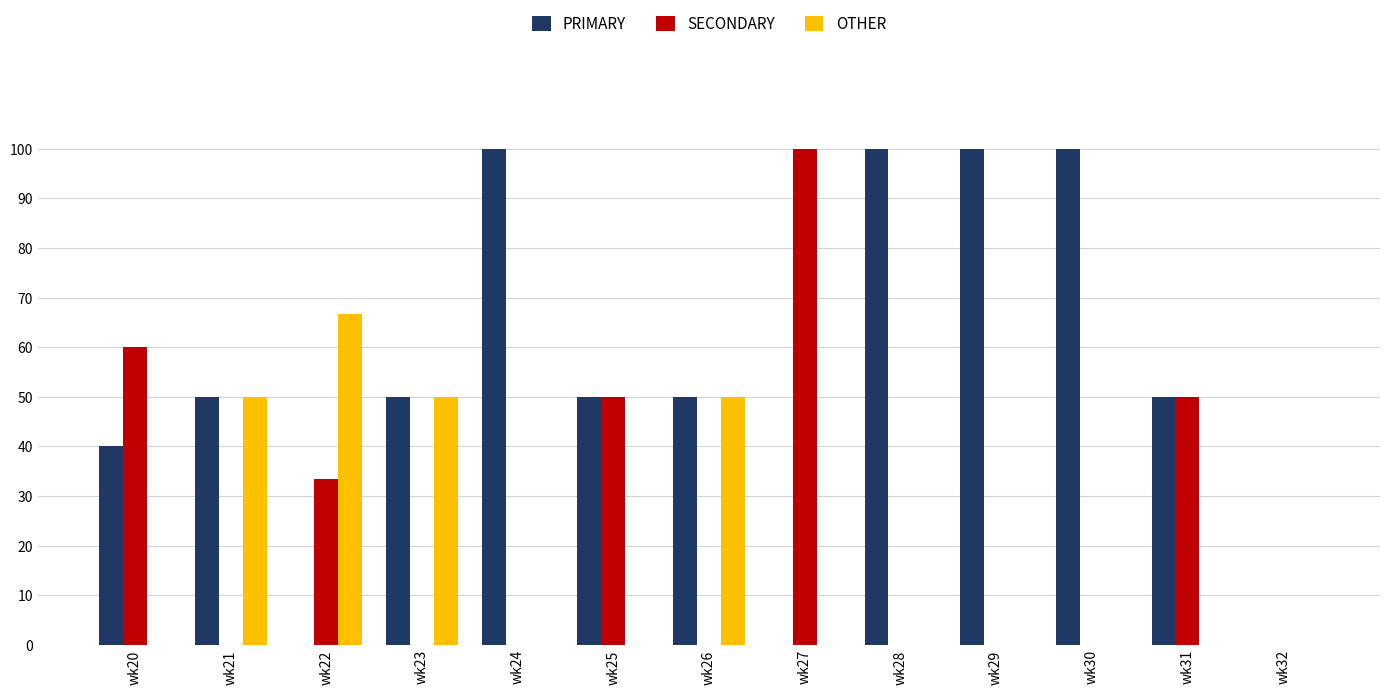

Reading left to right, what are all the values shown in this chart?

PRIMARY: 40.0	50.0	0.0	50.0	100.0	50.0	50.0	0.0	100.0	100.0	100.0	50.0	0.0
SECONDARY: 60.0	0.0	33.3	0.0	0.0	50.0	0.0	100.0	0.0	0.0	0.0	50.0	0.0
OTHER: 0.0	50.0	66.7	50.0	0.0	0.0	50.0	0.0	0.0	0.0	0.0	0.0	0.0